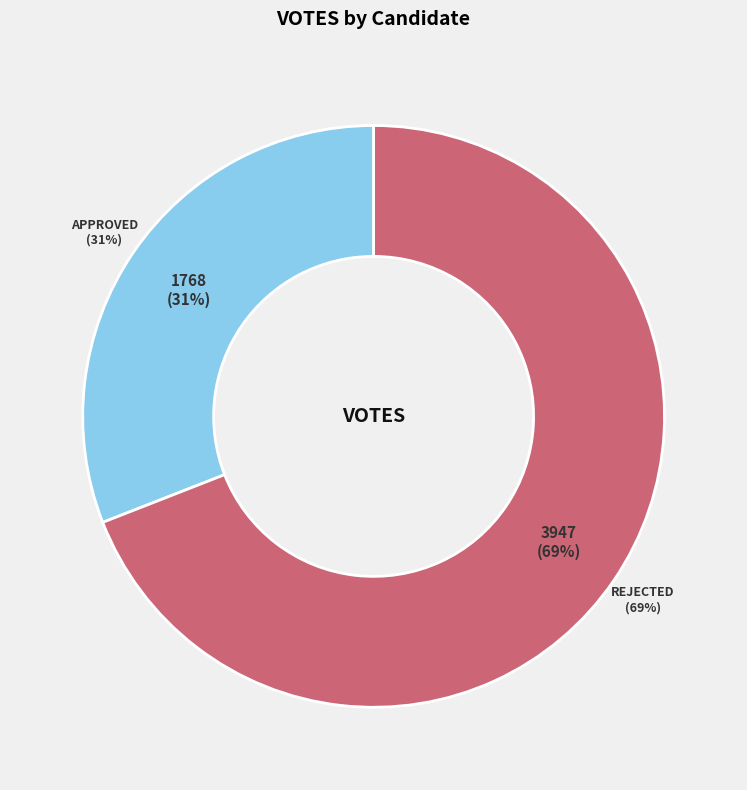

To the nearest percent, what is the difference between the rejected and approved slice percentages?

38%